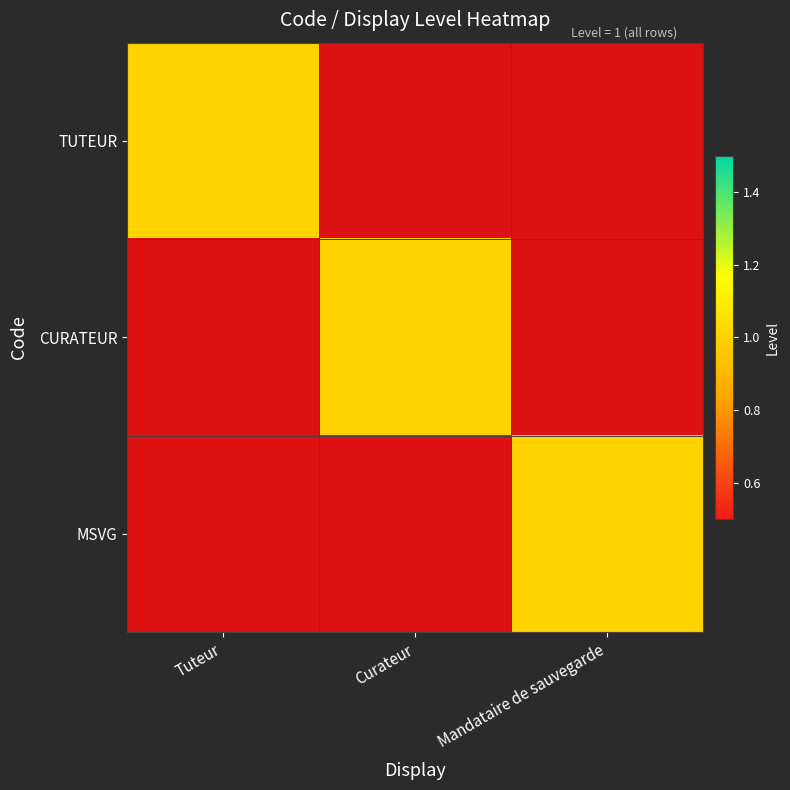

What is the maximum value for TUTEUR?

1